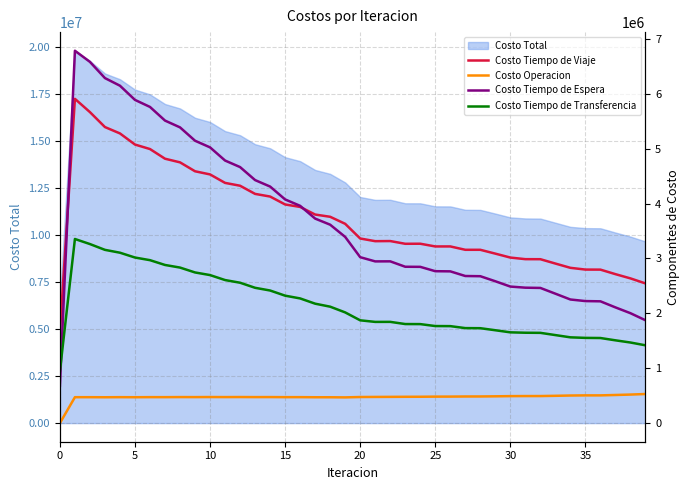

Which series ends up on top after the final intersection of Costo Tiempo de Viaje and Costo Tiempo de Espera?

Costo Tiempo de Viaje